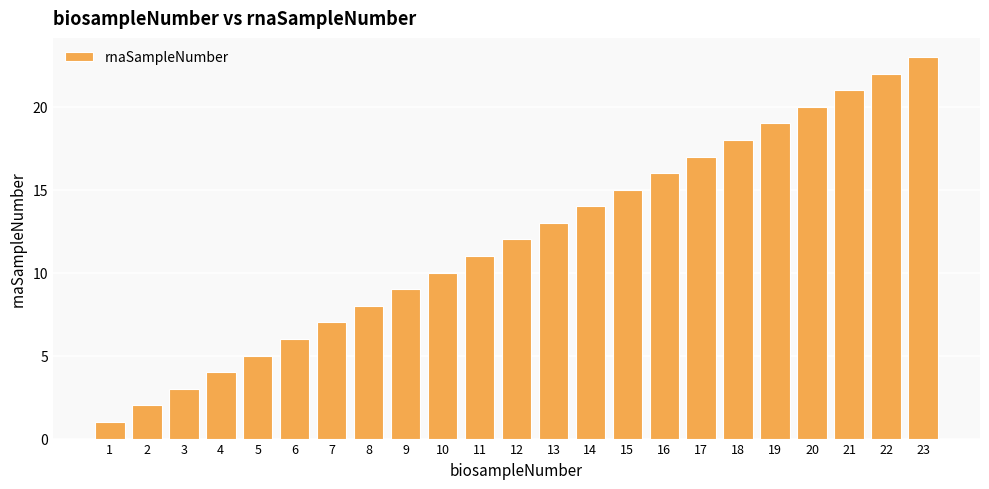

What is the sum of the values at 23 and 11?

34